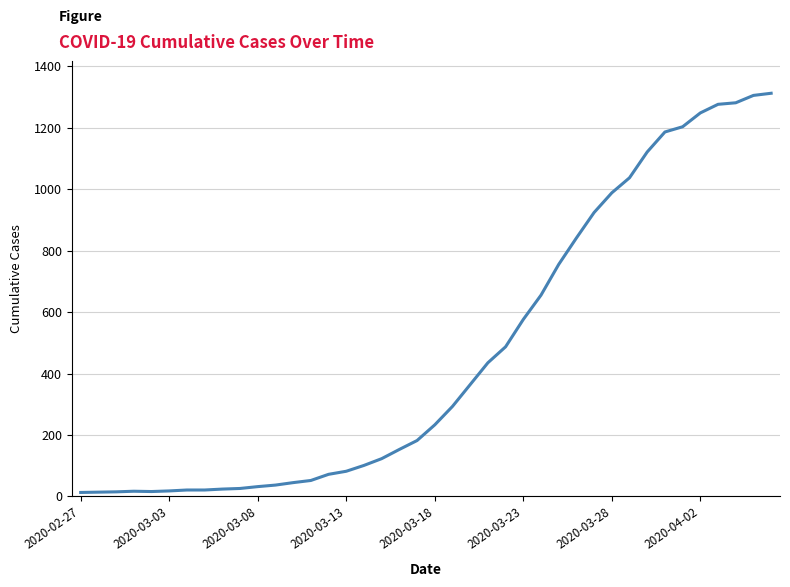

What is the greatest value displayed?

1312